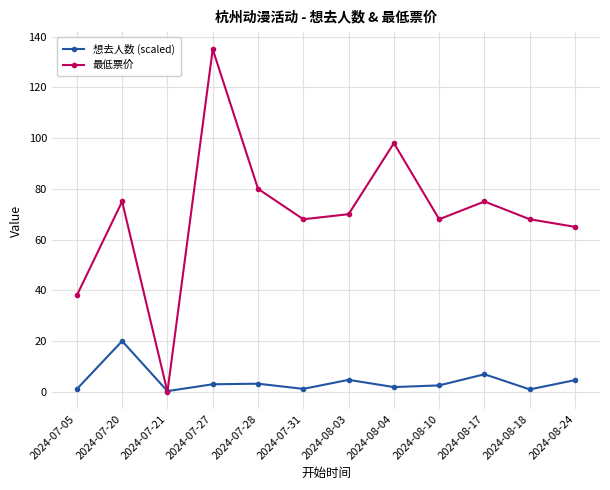

At which category is the sum across all series the highest?

2024-07-27